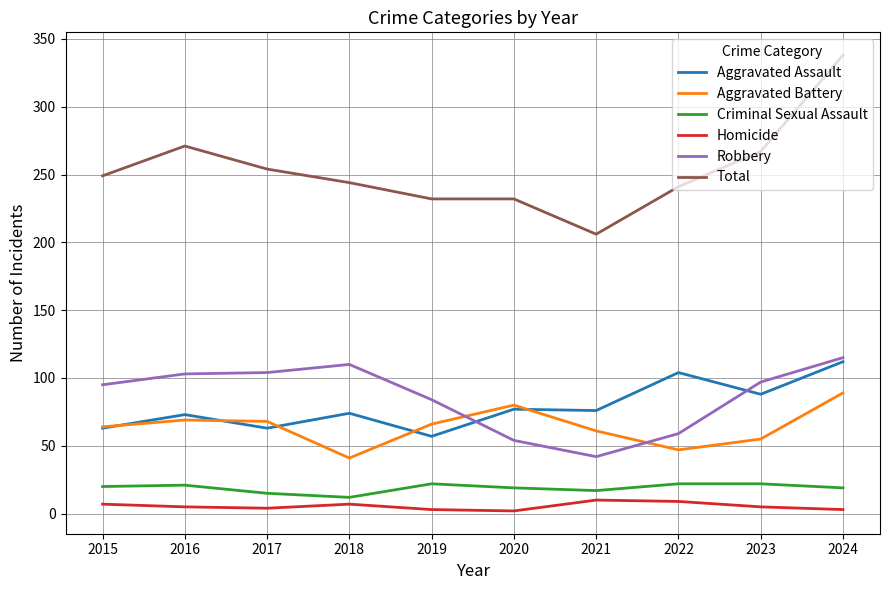

True or false: Robbery and Criminal Sexual Assault intersect in this chart.

False